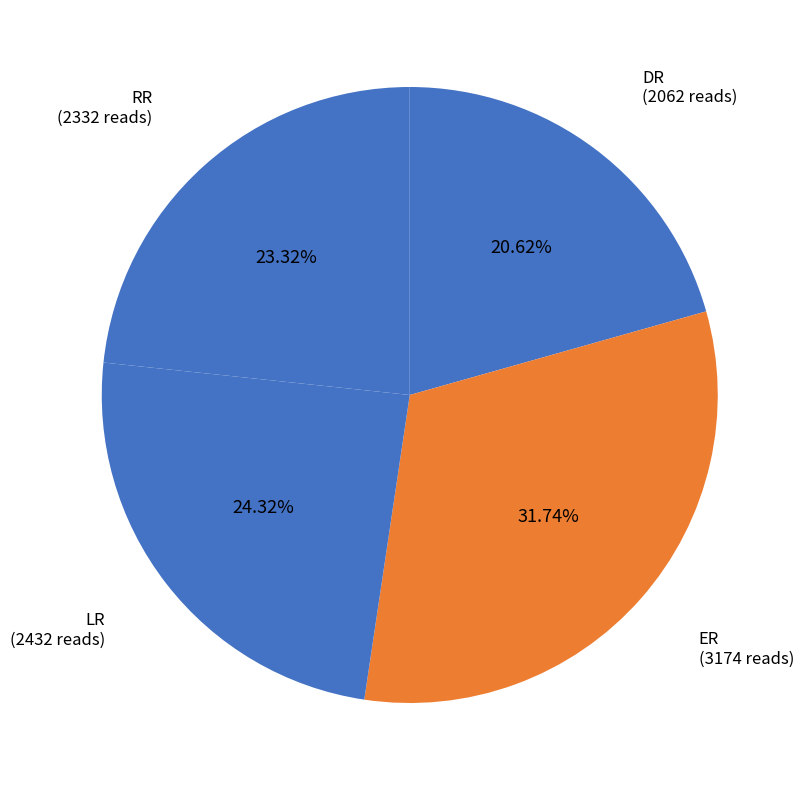

To the nearest percent, what is the difference between the largest and smallest slice percentages?

11%